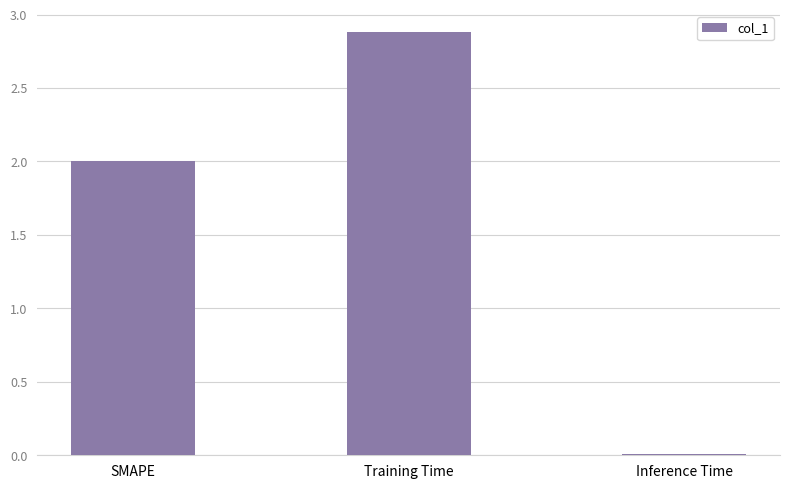

Are the bars grouped side by side (vs. stacked)?

No